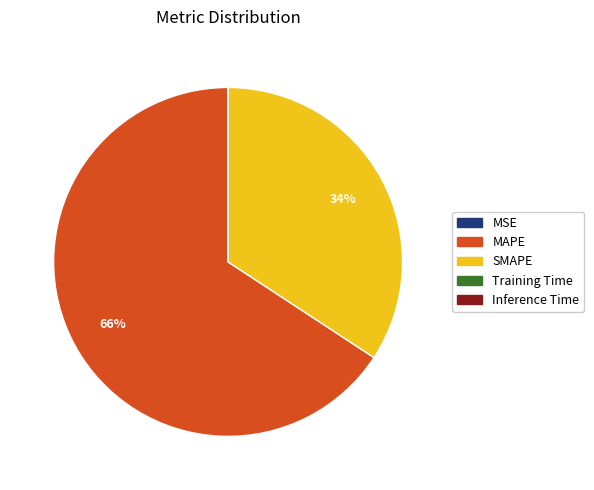

Is it true that SMAPE is 34% of the pie?

True